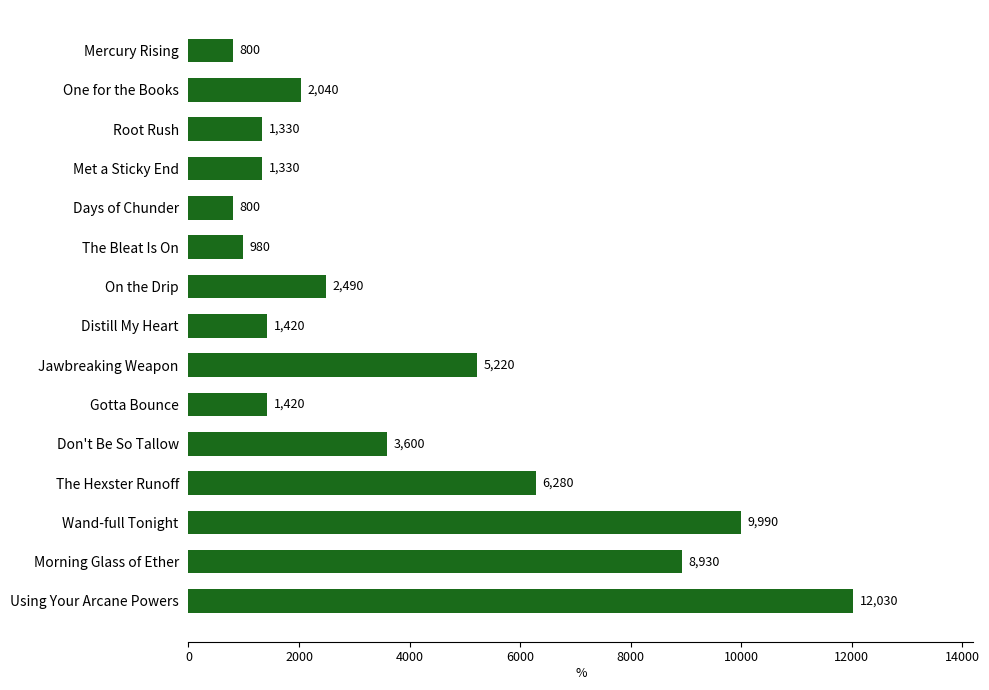

Reading top to bottom, extract all data points from this chart.

800	2040	1330	1330	800	980	2490	1420	5220	1420	3600	6280	9990	8930	12030